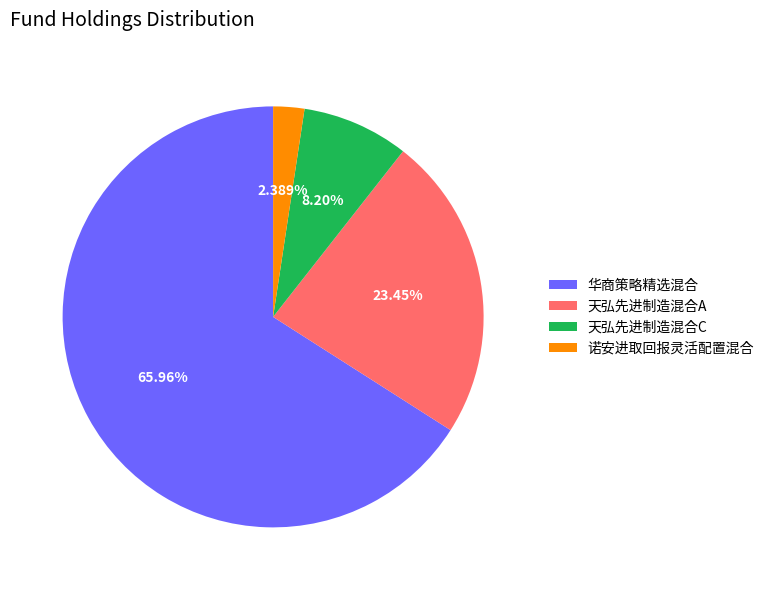

Do 天弘先进制造混合C and 华商策略精选混合 together represent more than half of the pie?

Yes